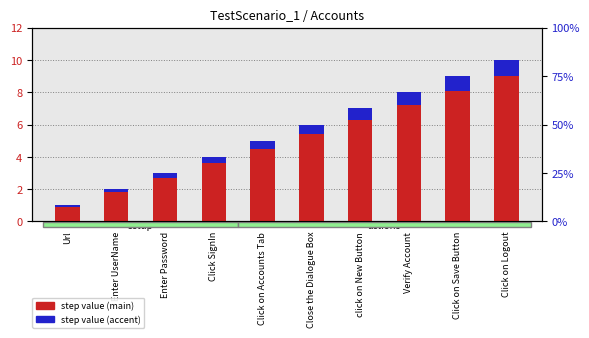

What is the sum of the step value (main) values at Close the Dialogue Box and Url?

6.3